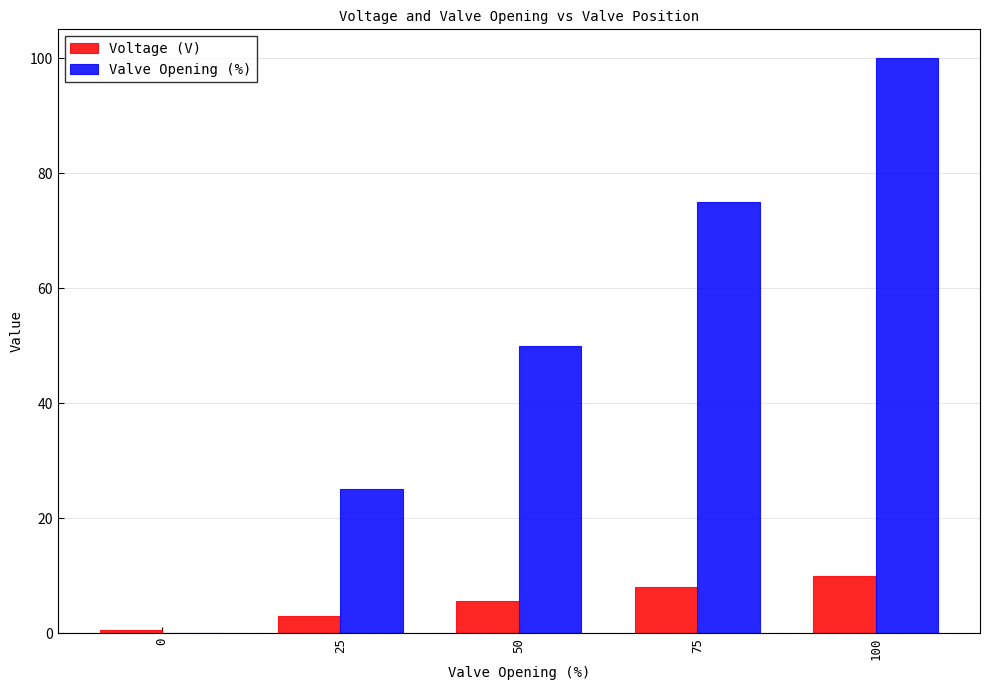

What is the sum of all Valve Opening (%) values?

250.0